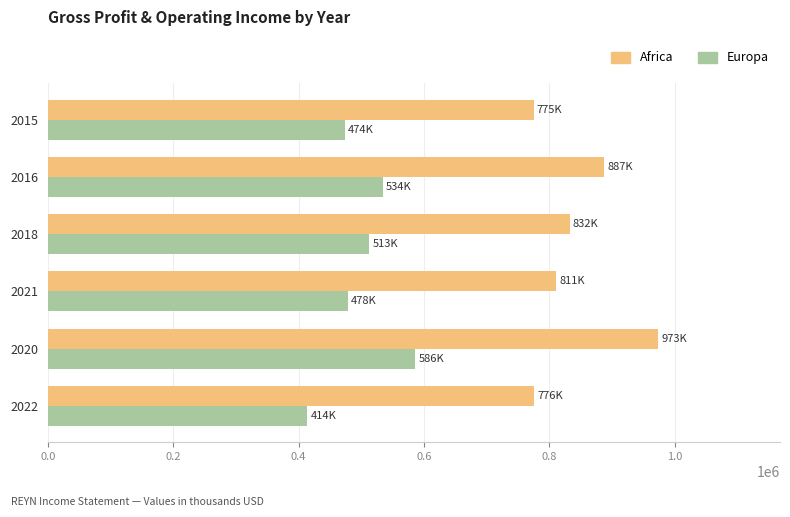

What is the spread (max minus min) of values at 2018?

319000